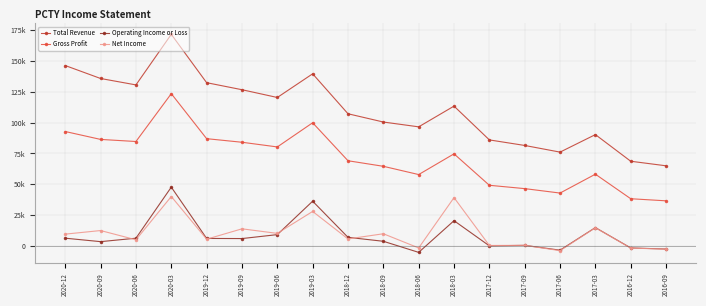

At which category does Net Income reach its first local peak?

2020-09